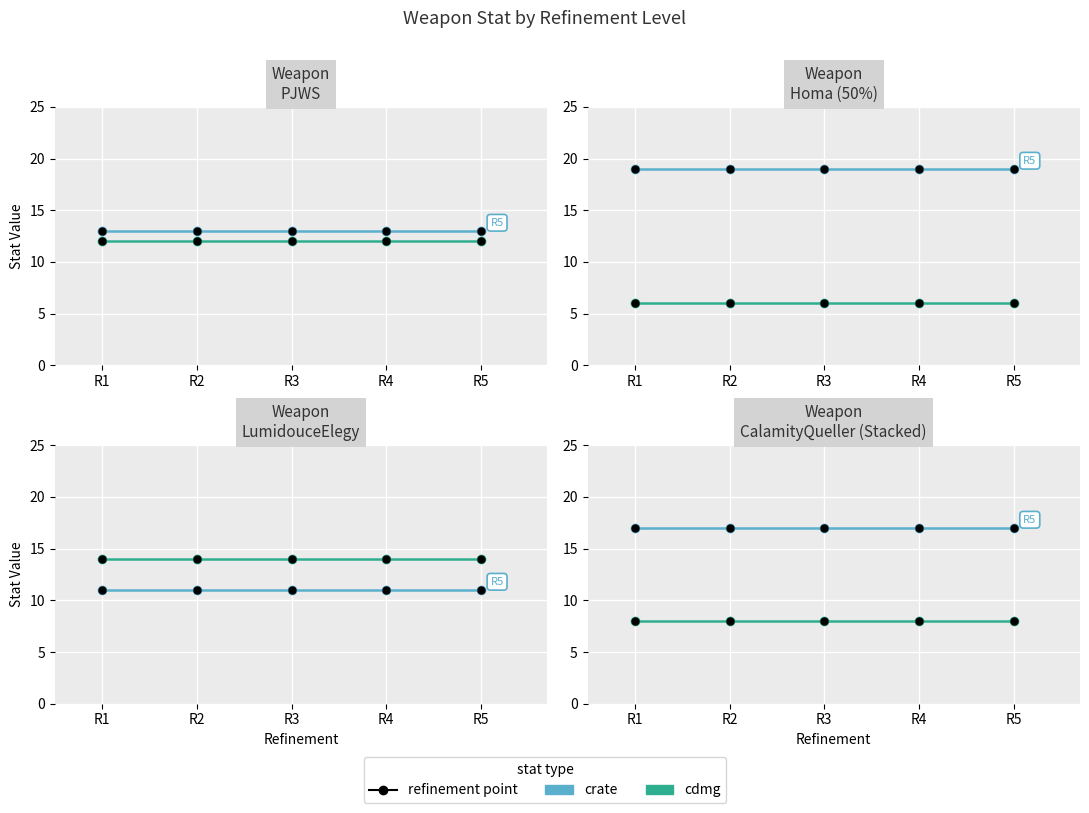

True or false: crate and cdmg intersect in this chart.

False